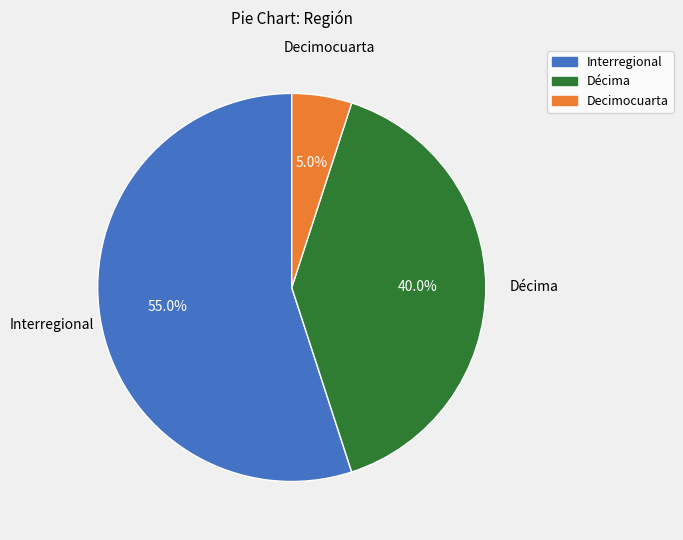

Does any single category account for the majority?

Yes